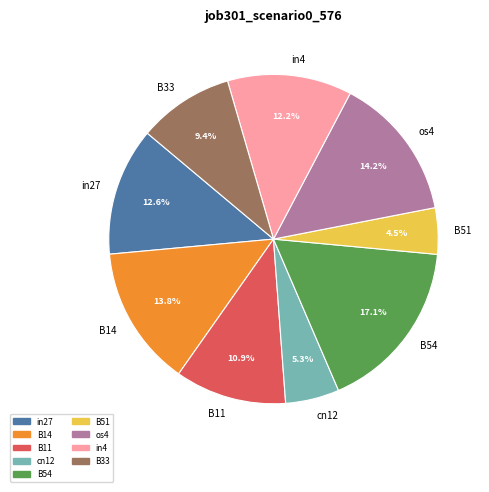

What percentage is the B33 slice, to the nearest percent?

9%